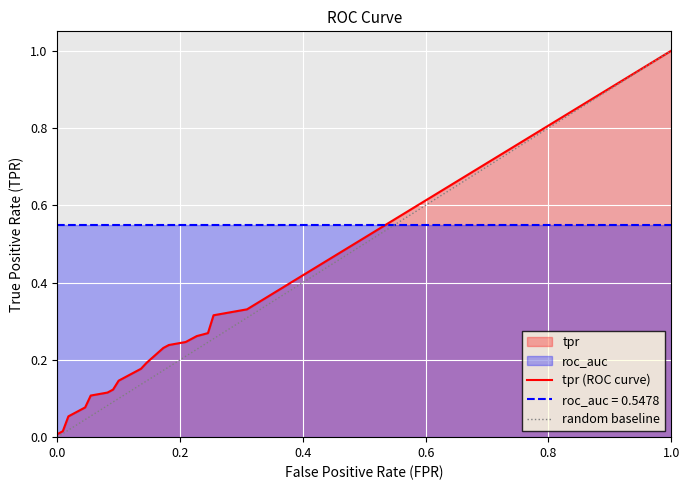

Is it true that the value at 1.0 is 0.4?

False